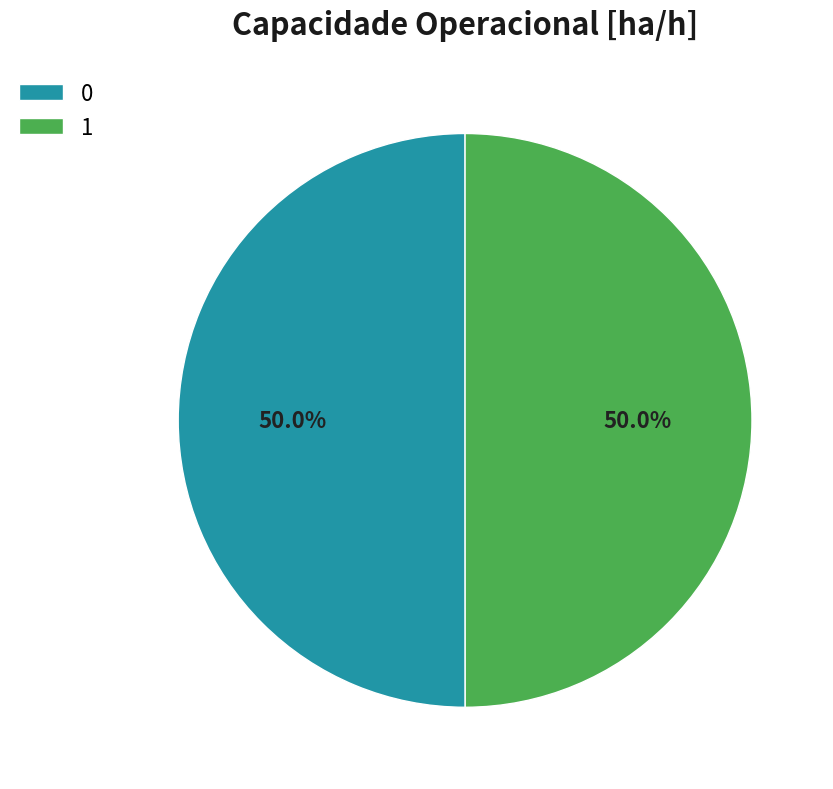

The 1 slice represents 50% of the pie. True or false?

True